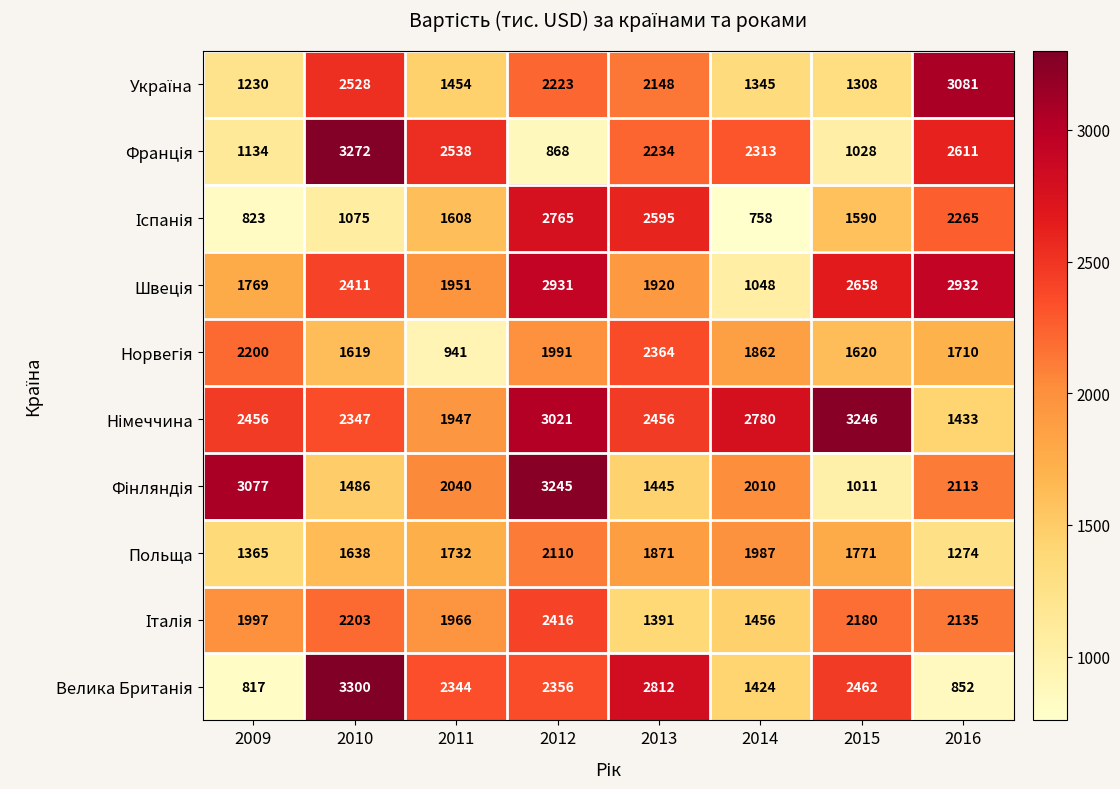

What is the minimum value shown in the chart?

758